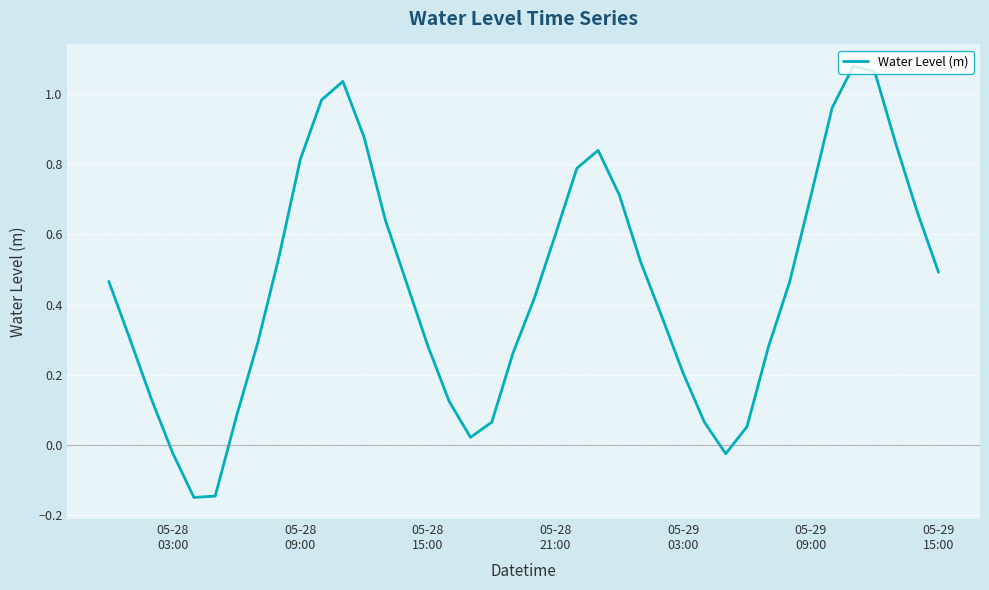

What is the difference between the maximum and minimum values?

1.2